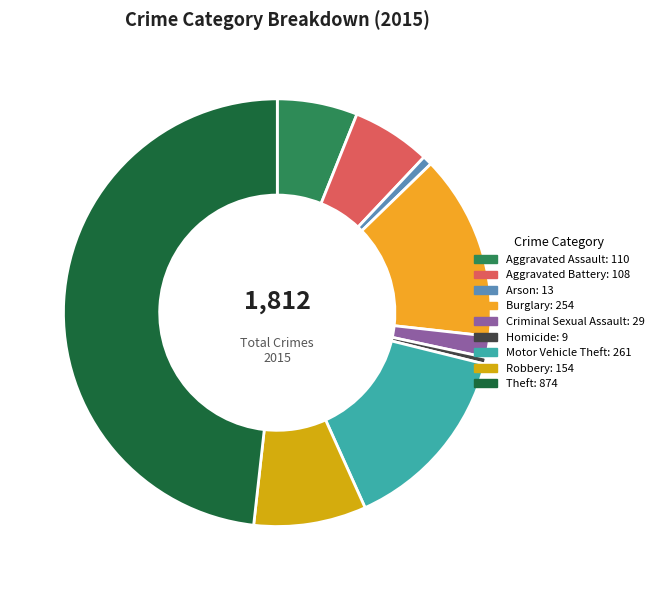

Which has a higher value, Arson or Motor Vehicle Theft?

Motor Vehicle Theft